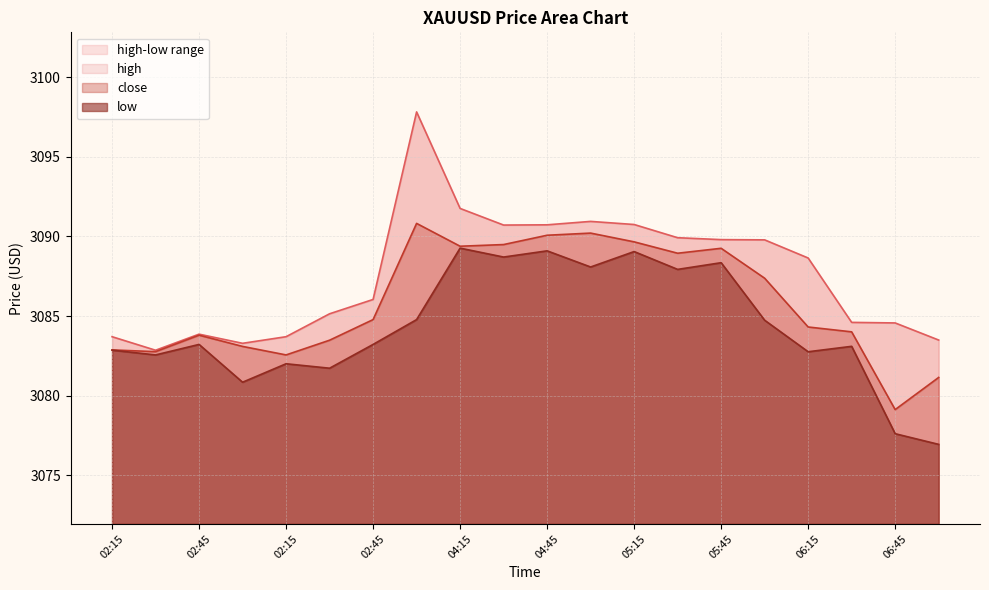

Which has a higher value, 02:45 or 06:45?

02:45